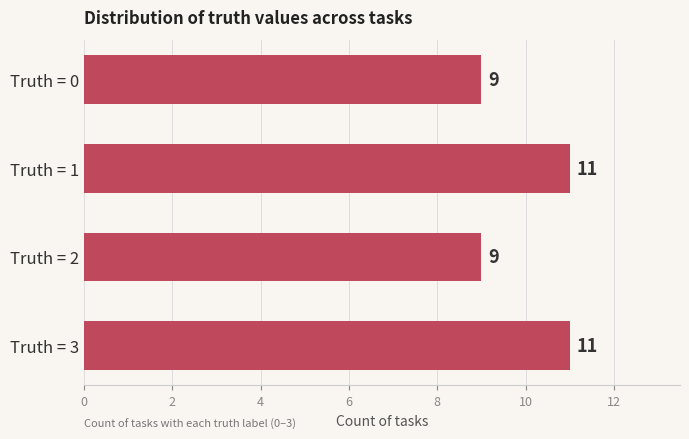

Count the number of data series in this chart.

1